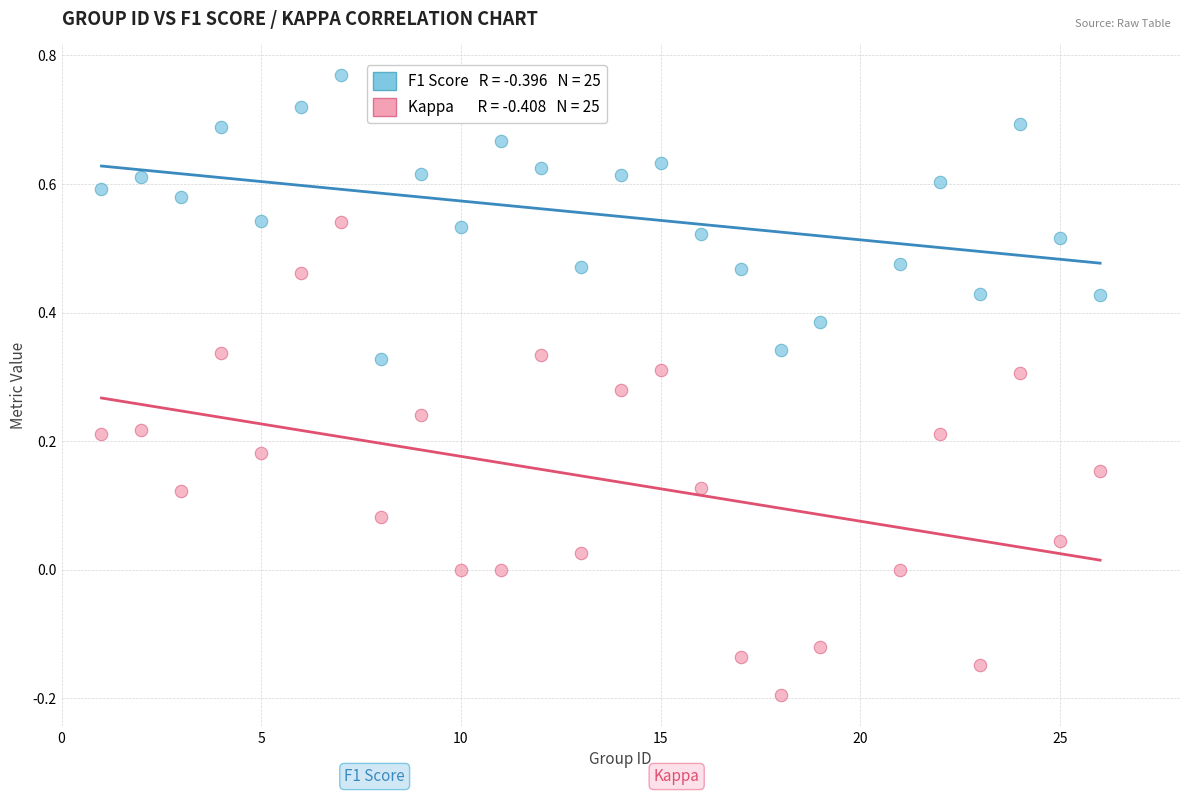

Across all data points, what is the range of X values (max minus min)?

25.0